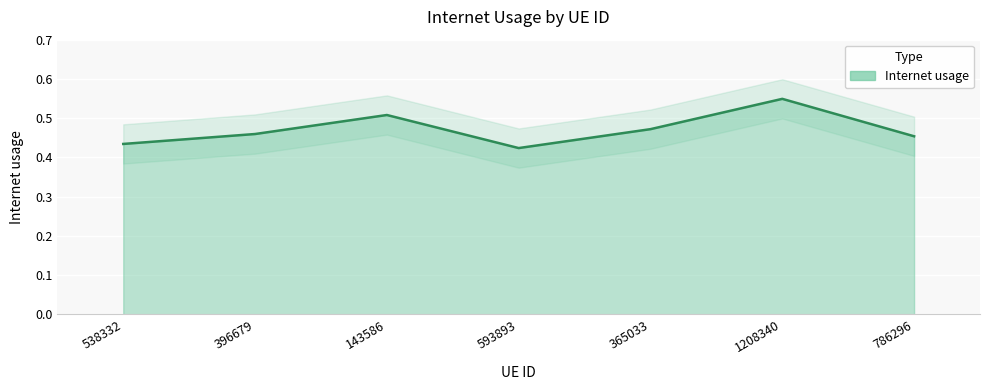

Count the number of data series in this chart.

1